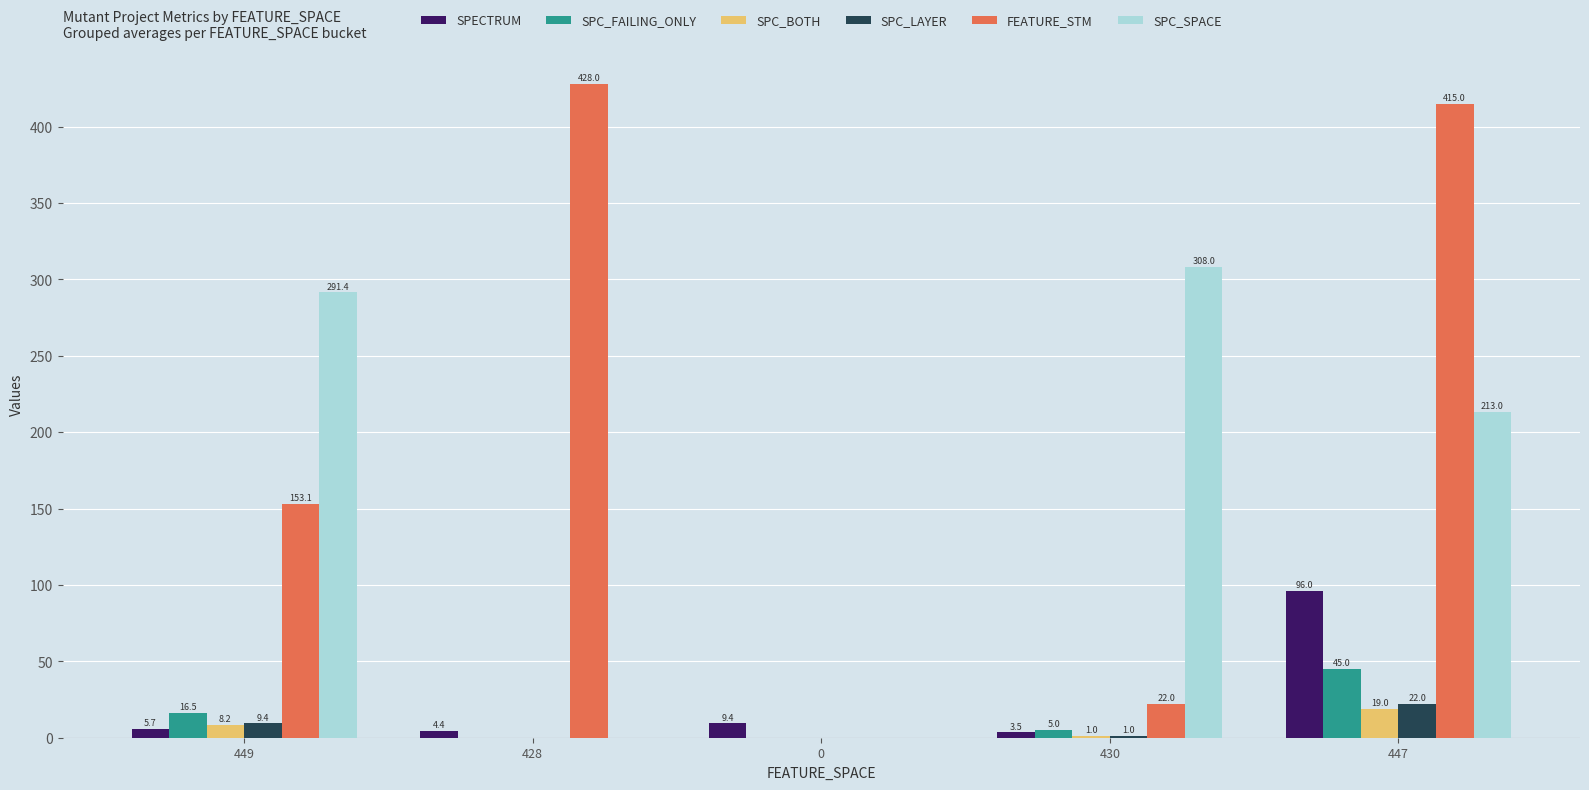

Which series has the largest total across all categories?

FEATURE_STM